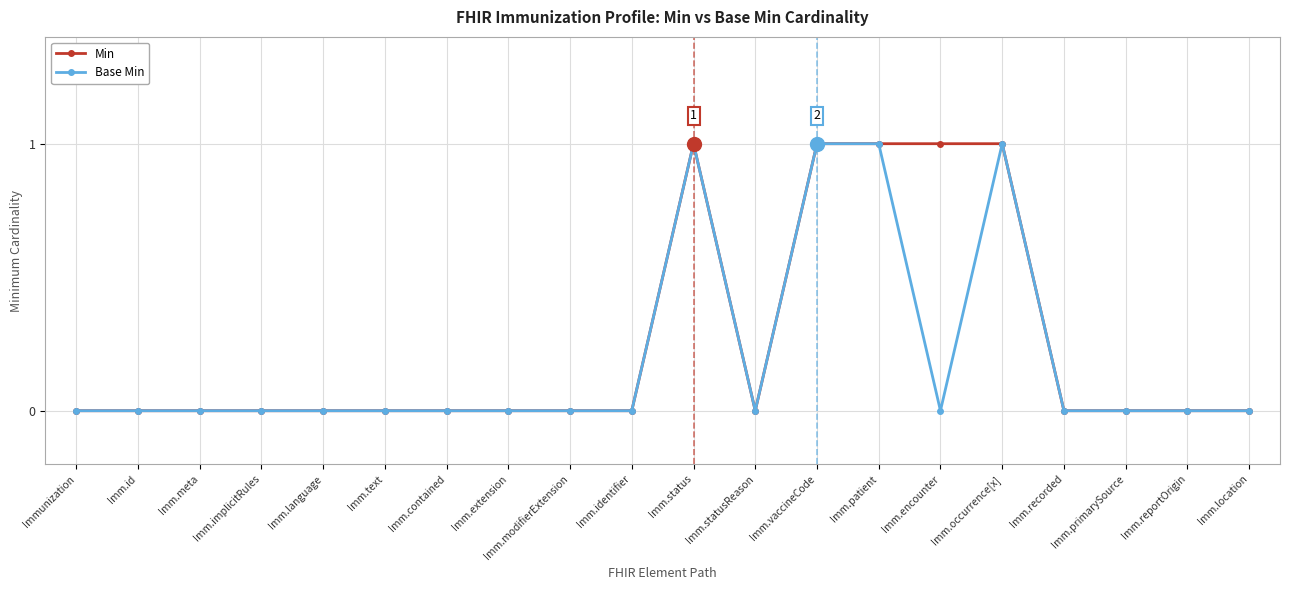

What is the label of the 1st point from the left?

Immunization